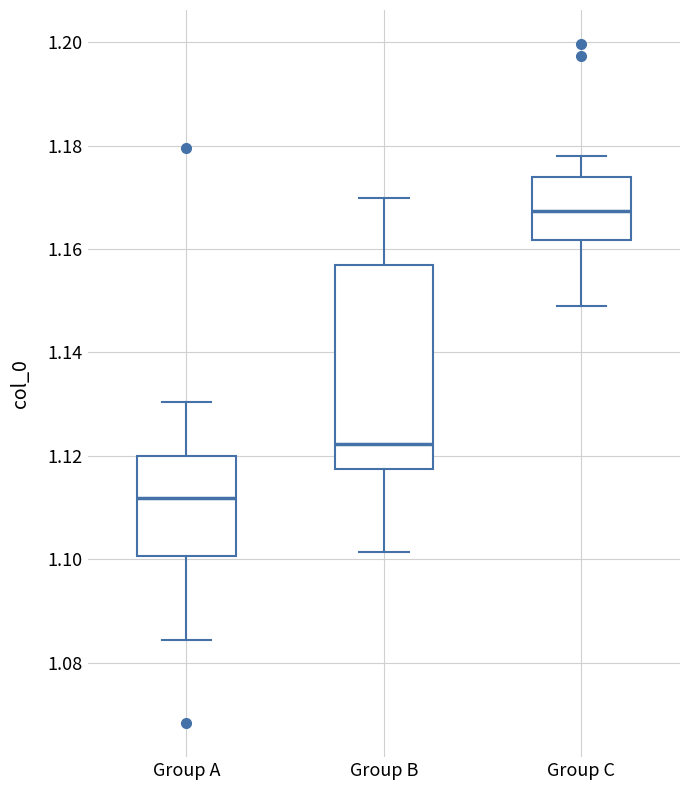

Comparing the boxes themselves (not the whiskers), which one is the tallest?

Group B